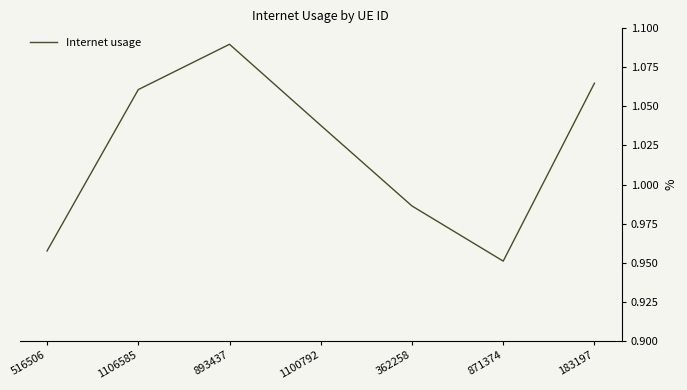

How many categories are shown in the chart?

7